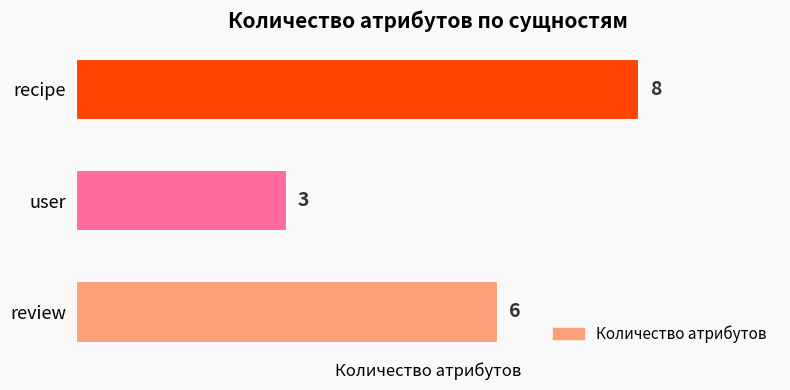

How many values are below 6?

1